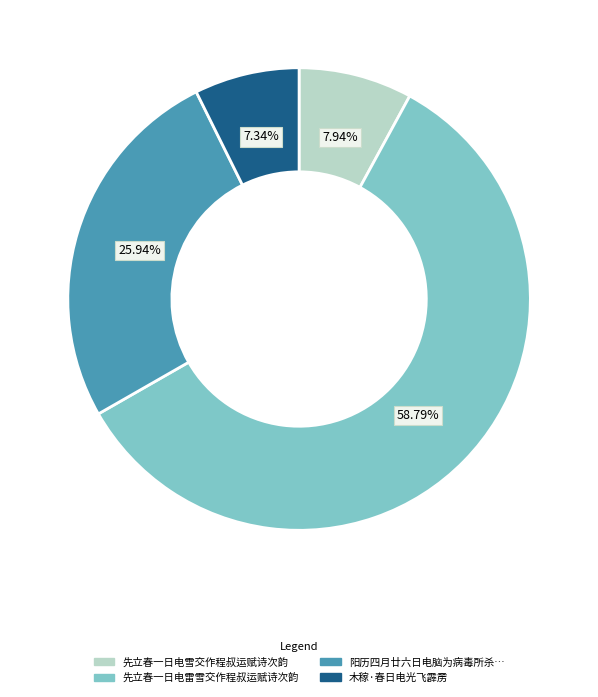

How many segments does this pie chart have?

4